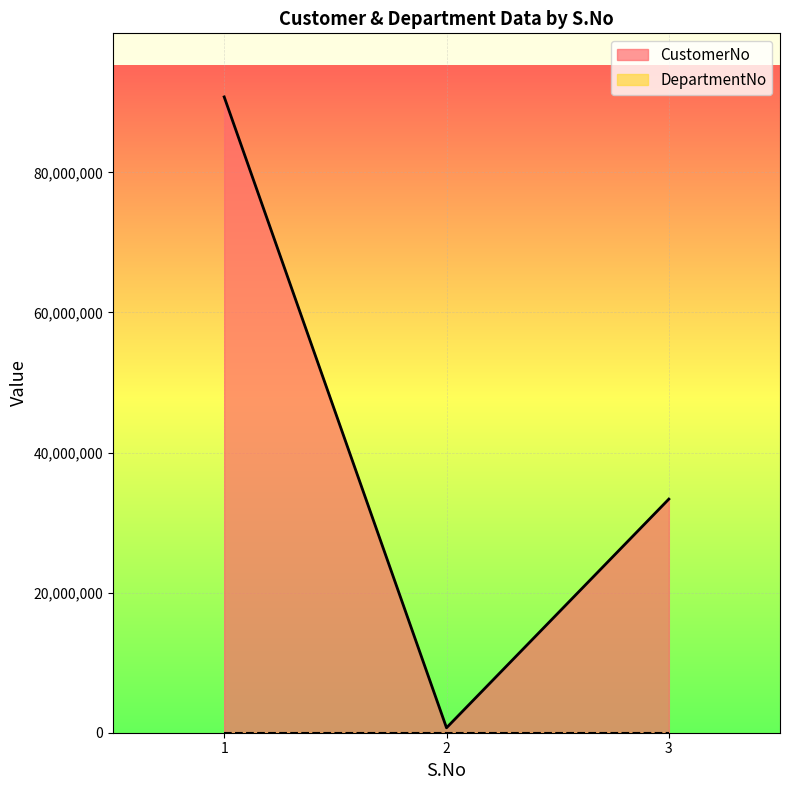

Where does the data first go above 33356783?

1